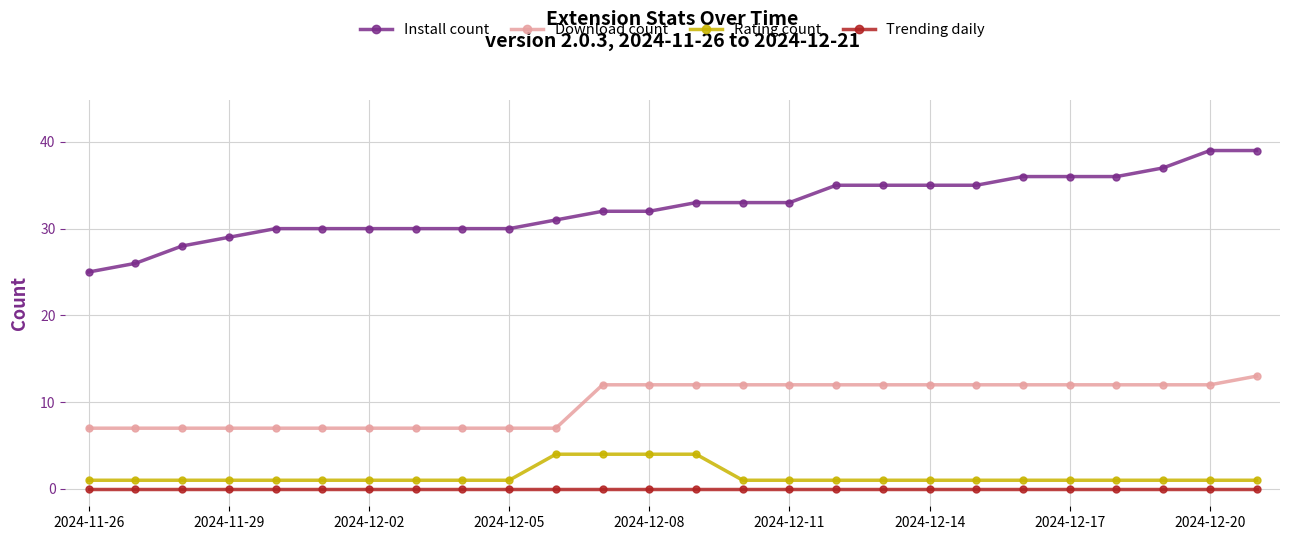

What is the difference between the maximum and minimum values in the Download count series?

6